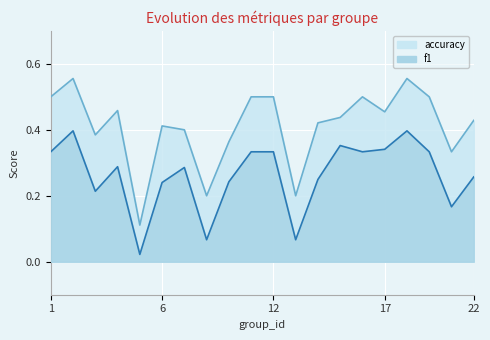

Reading left to right, list all the values displayed in this chart.

f1: 0.3	0.4	0.2	0.3	0.0	0.2	0.3	0.1	0.2	0.3	0.3	0.1	0.2	0.4	0.3	0.3	0.4	0.3	0.2	0.3
accuracy: 0.5	0.6	0.4	0.5	0.1	0.4	0.4	0.2	0.4	0.5	0.5	0.2	0.4	0.4	0.5	0.5	0.6	0.5	0.3	0.4